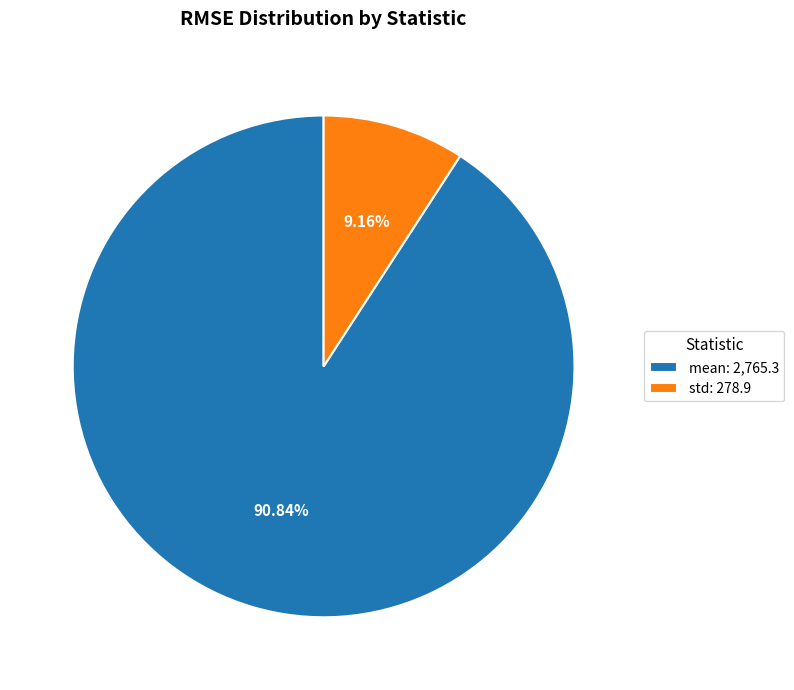

To the nearest percent, what portion does mean represent?

91%